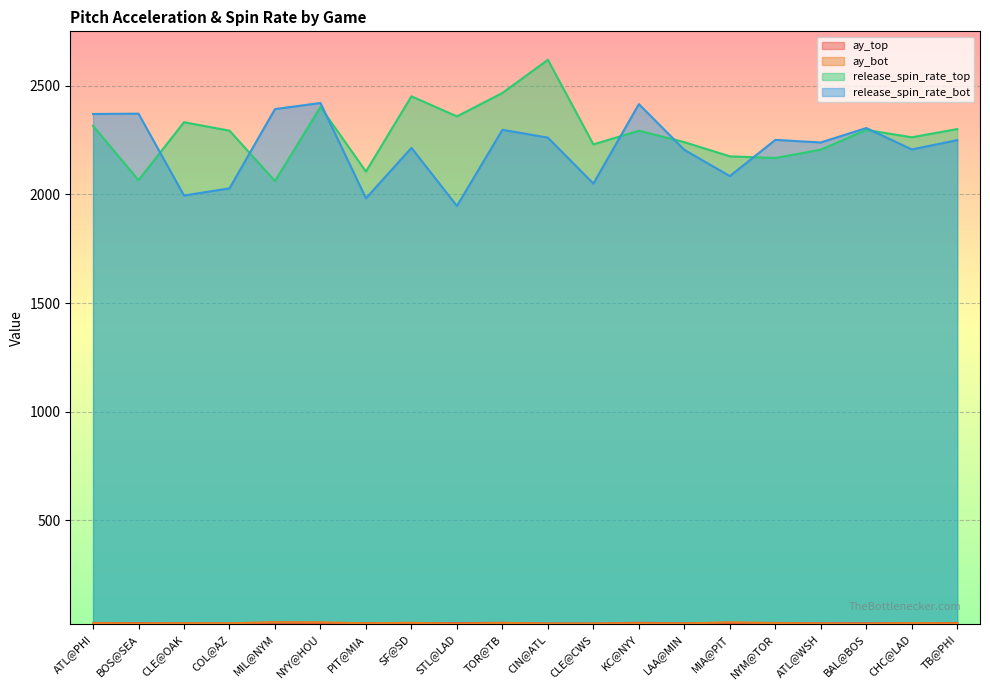

What are all the series names shown in the legend?

ay_top, ay_bot, release_spin_rate_top, release_spin_rate_bot